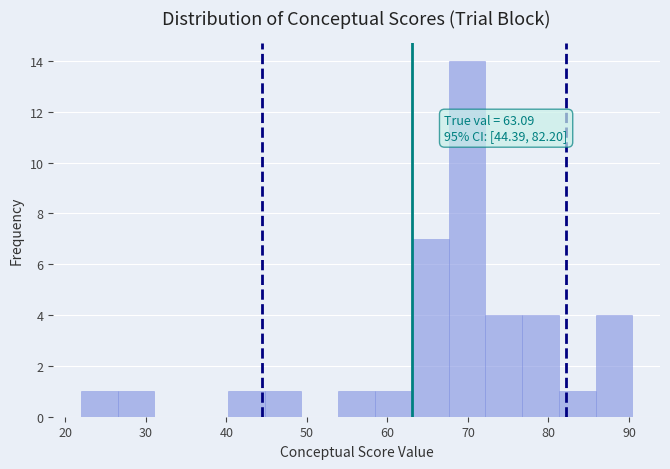

Over which range of the x-axis is the bar tallest?

68 to 72